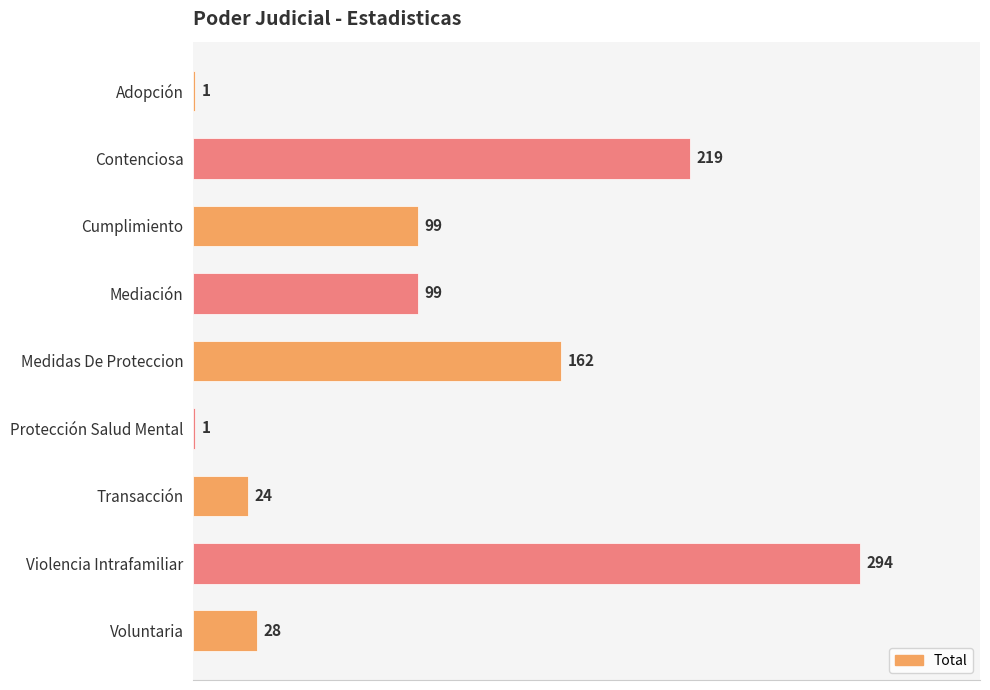

How many categories are shown in the chart?

9